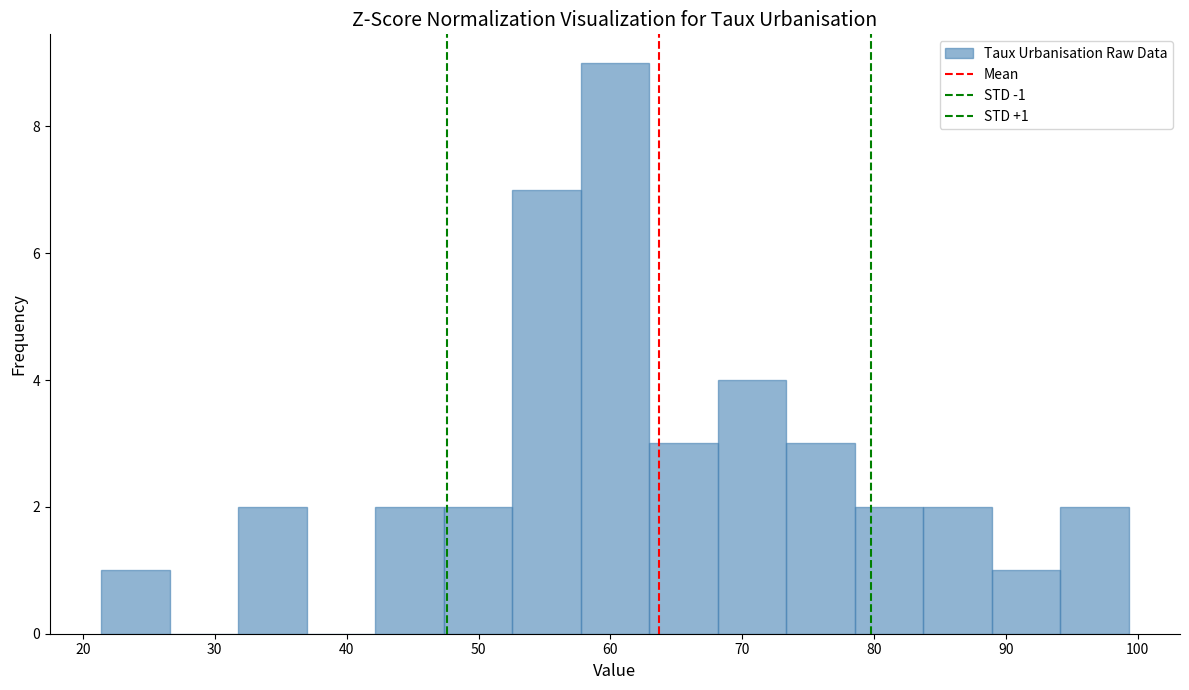

Which range on the x-axis has the tallest bar?

58 to 63